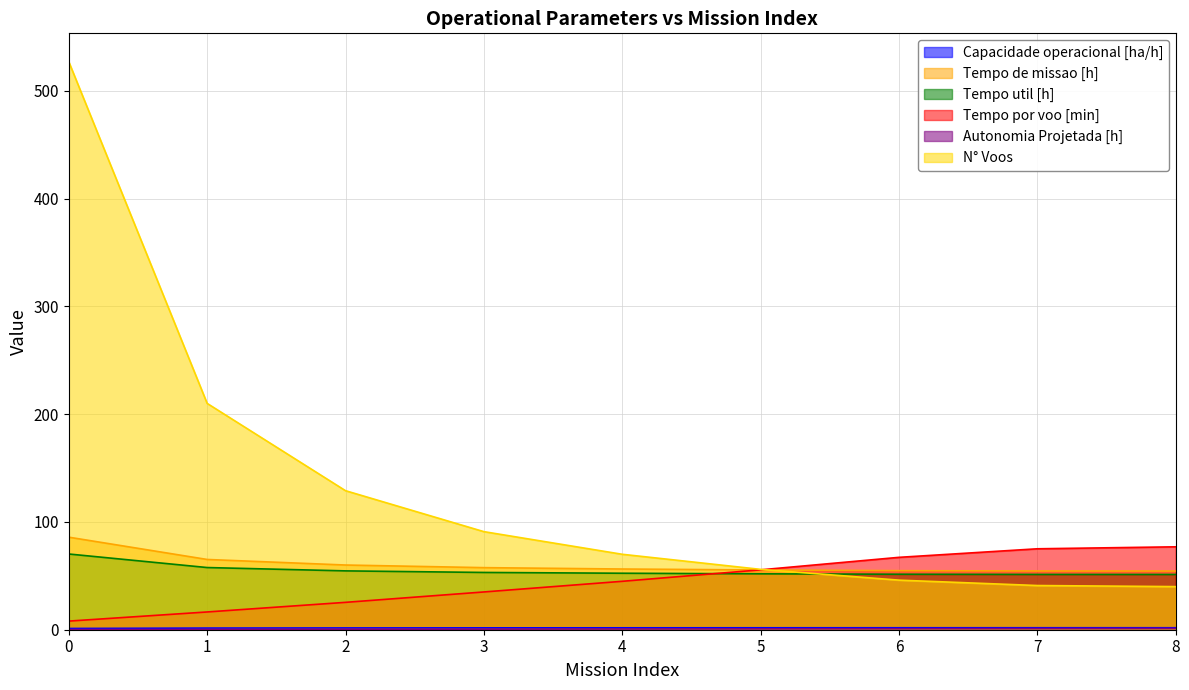

At how many categories does at least one series exceed 29?

9